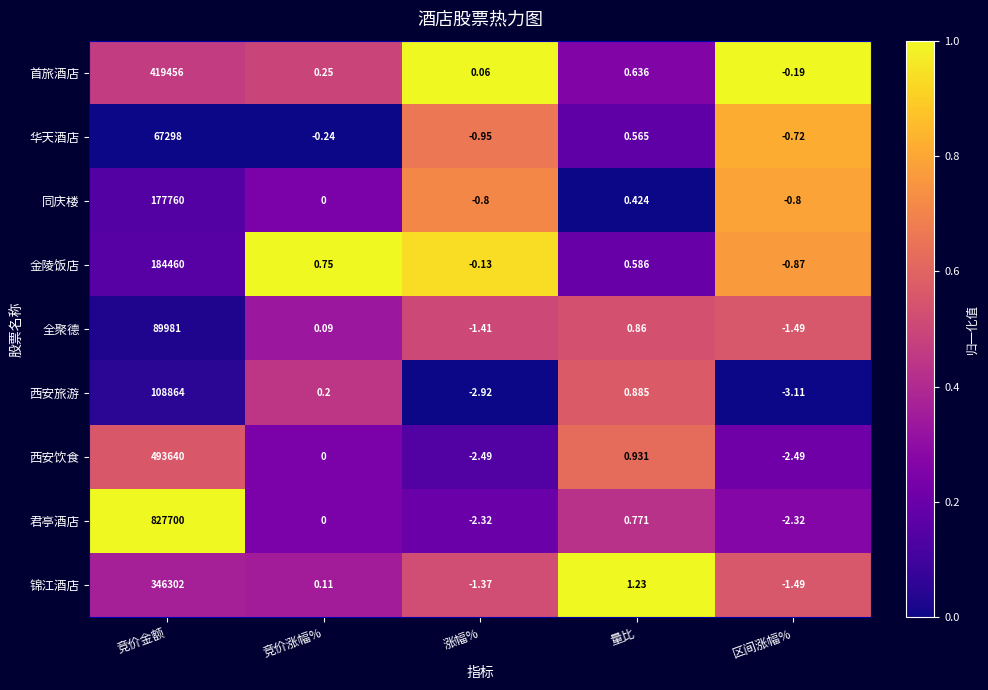

Which series has the largest range (max minus min)?

君亭酒店